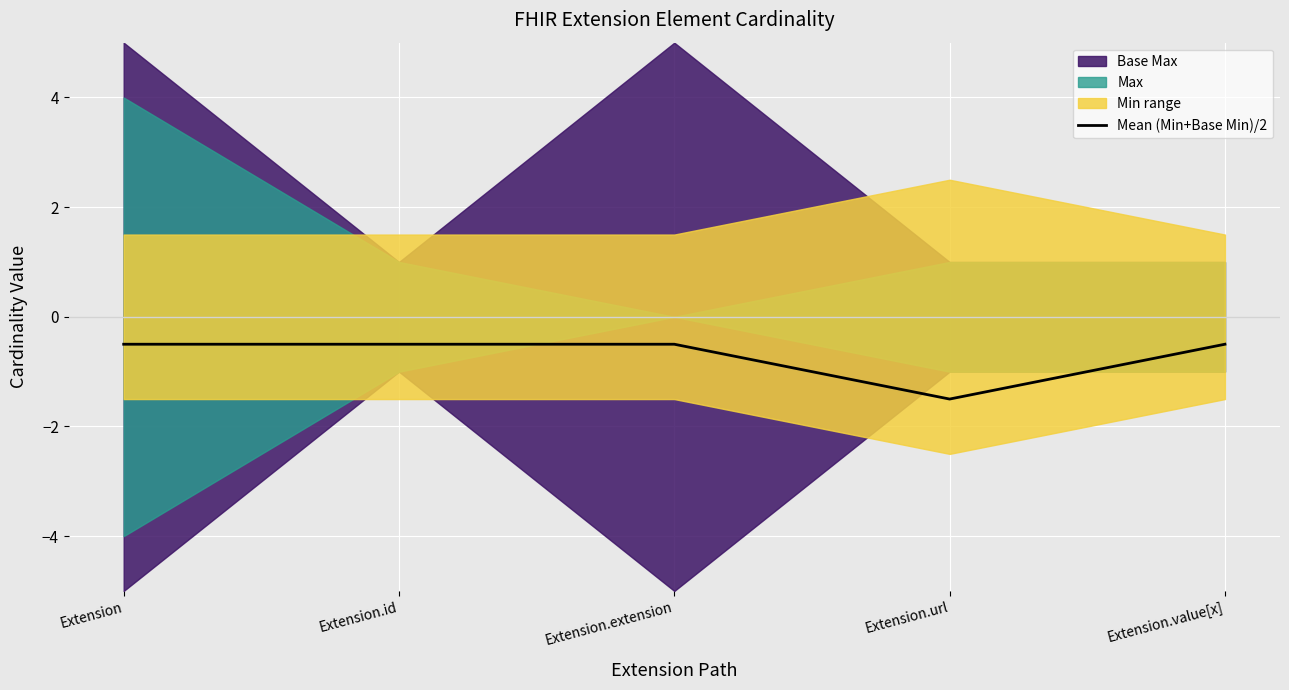

What position from the left is Extension.extension?

3